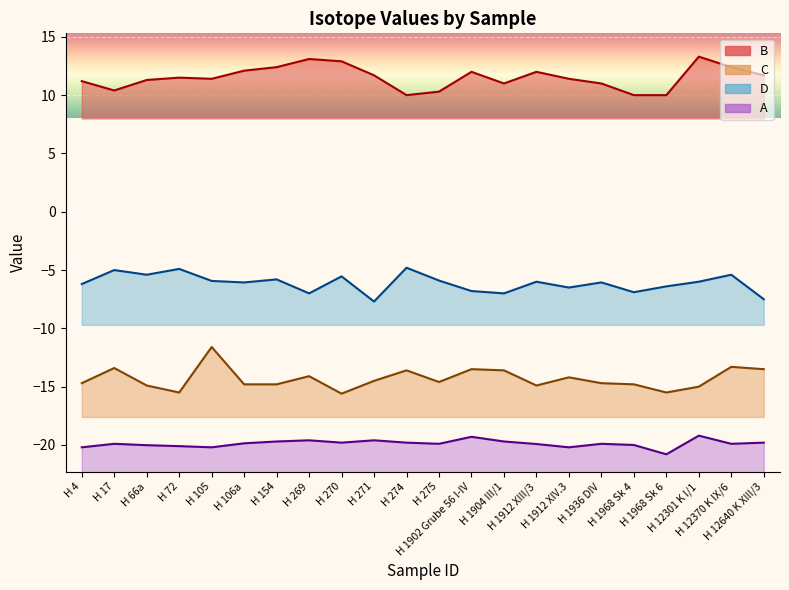

The C series shows -14.8 at H 106a. True or false?

True